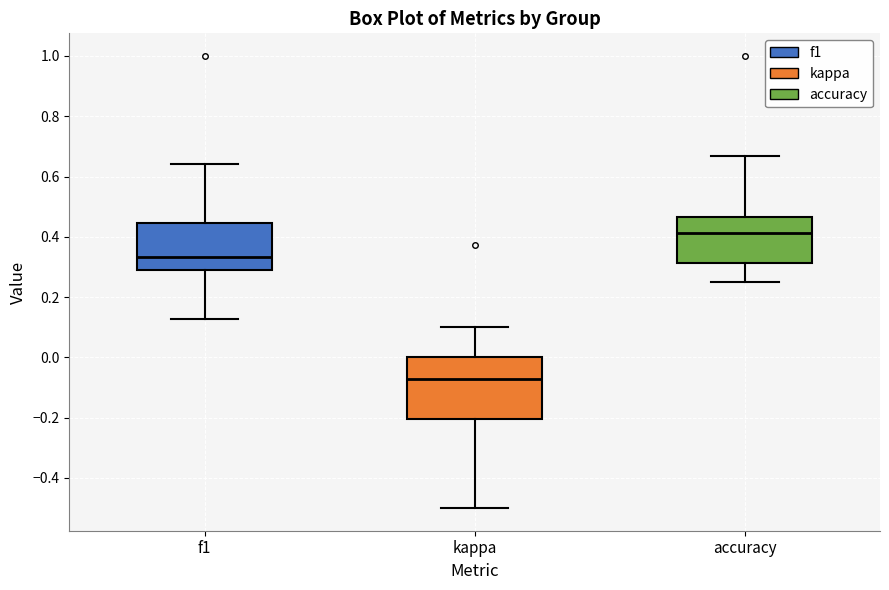

Reading left to right, transcribe this box plot: for each box, give where its median line is, the range the box spans, and where its two whiskers end, as read against the y-axis. The values are not printed on the chart, so give them approximately, as read against the axis.

f1: median 0.34, box 0.30 to 0.44, whiskers 0.12 to 0.64
kappa: median -0.08, box -0.20 to 0.00, whiskers -0.50 to 0.10
accuracy: median 0.42, box 0.32 to 0.46, whiskers 0.26 to 0.66